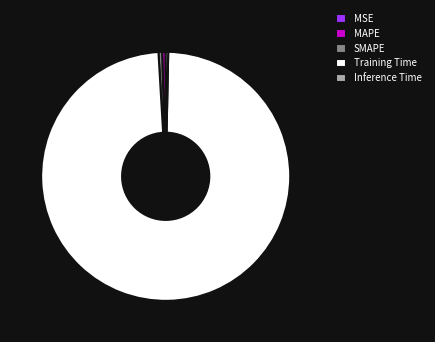

What is the majority slice?

Training Time